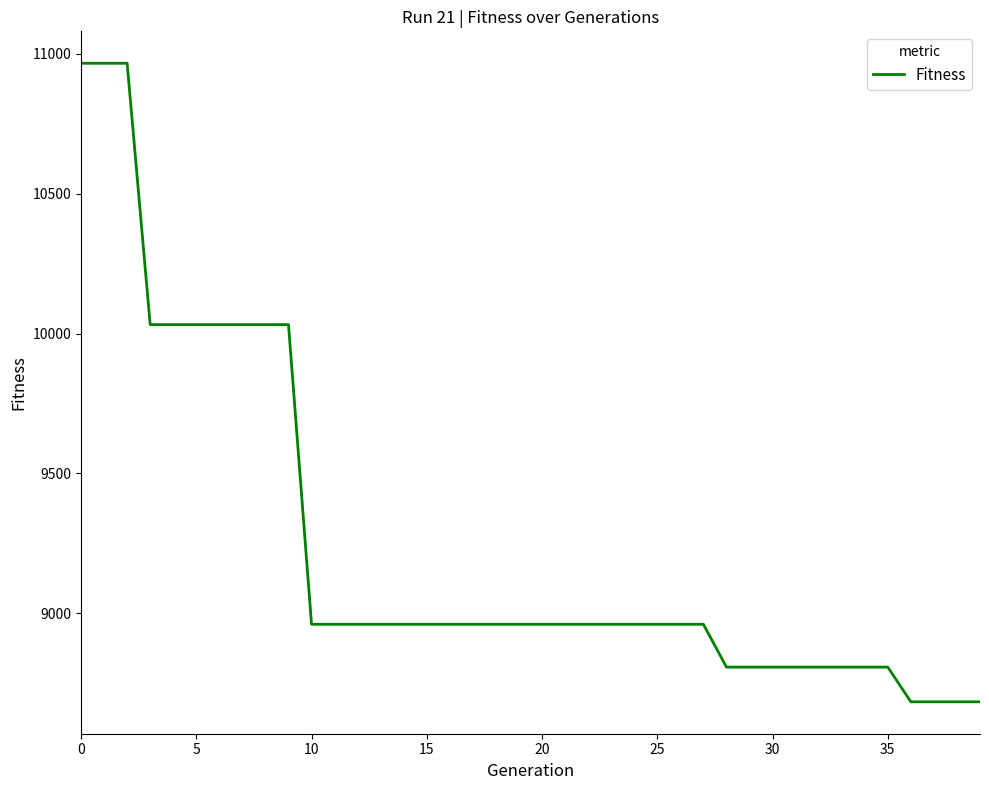

Does the chart display data point markers on the line(s)?

No